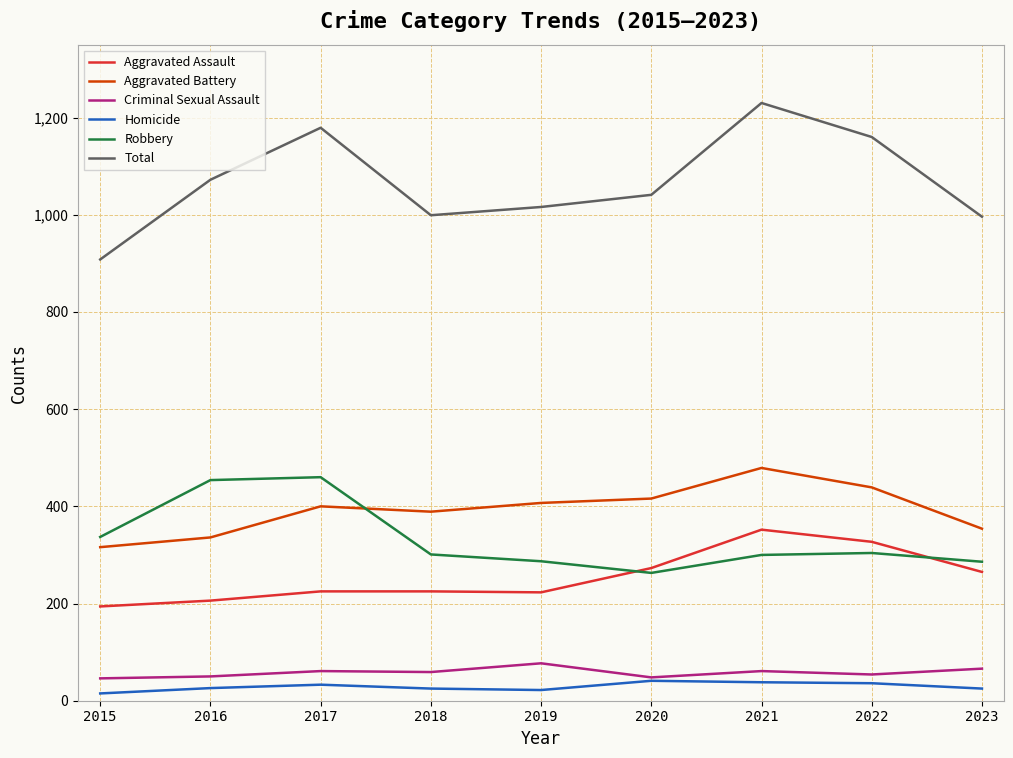

What is the highest value of the Criminal Sexual Assault series?

77